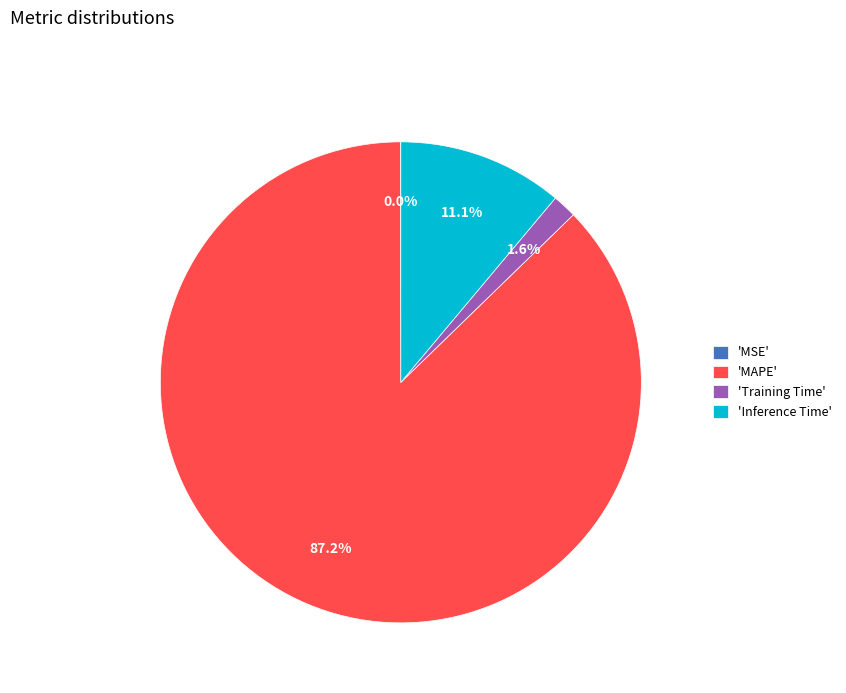

What percentage do 'MAPE' and 'Training Time' together represent?

88.9%